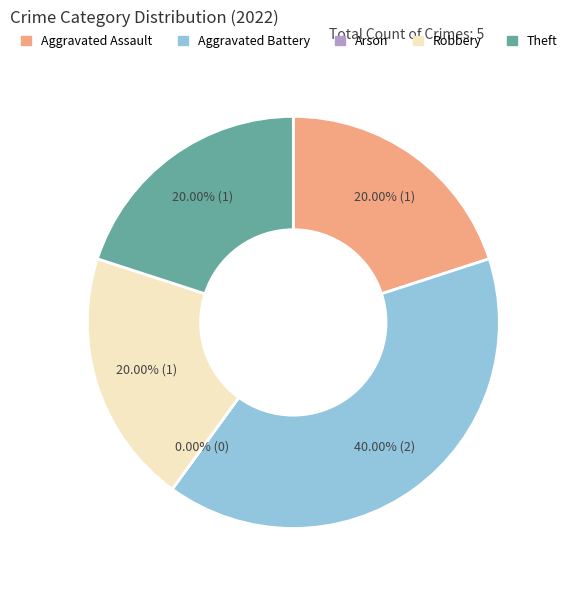

Between Arson and Aggravated Assault, which is larger?

Aggravated Assault